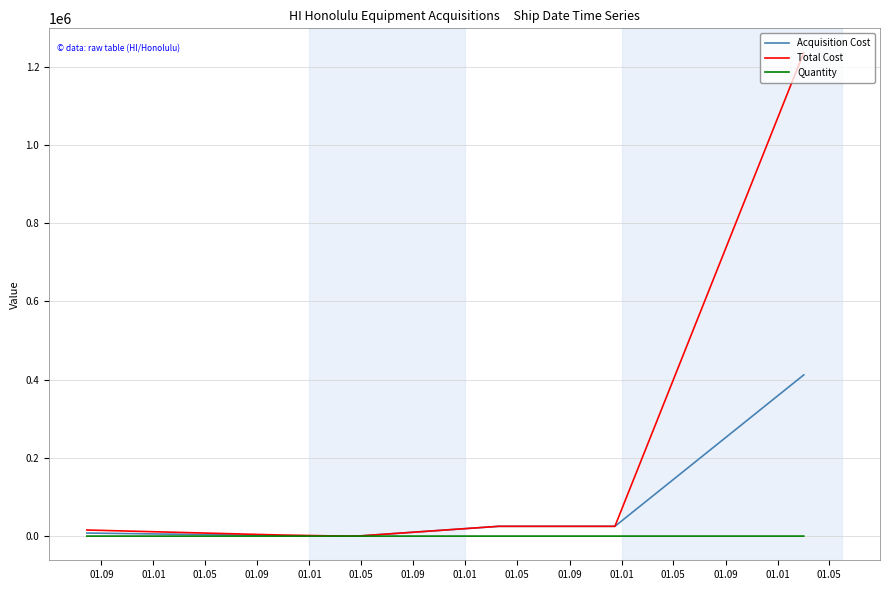

Which series has the largest range (max minus min)?

Total Cost